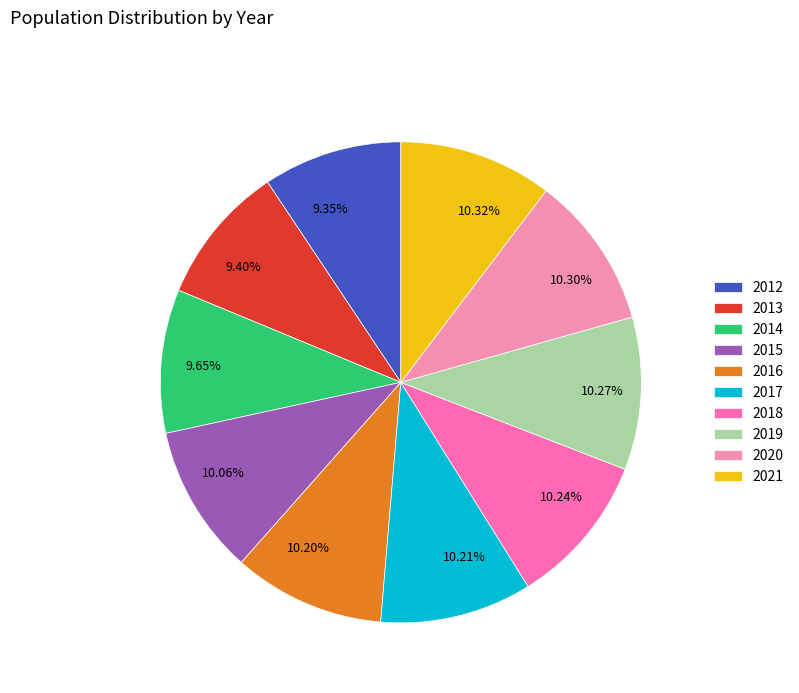

How many segments does this pie chart have?

10